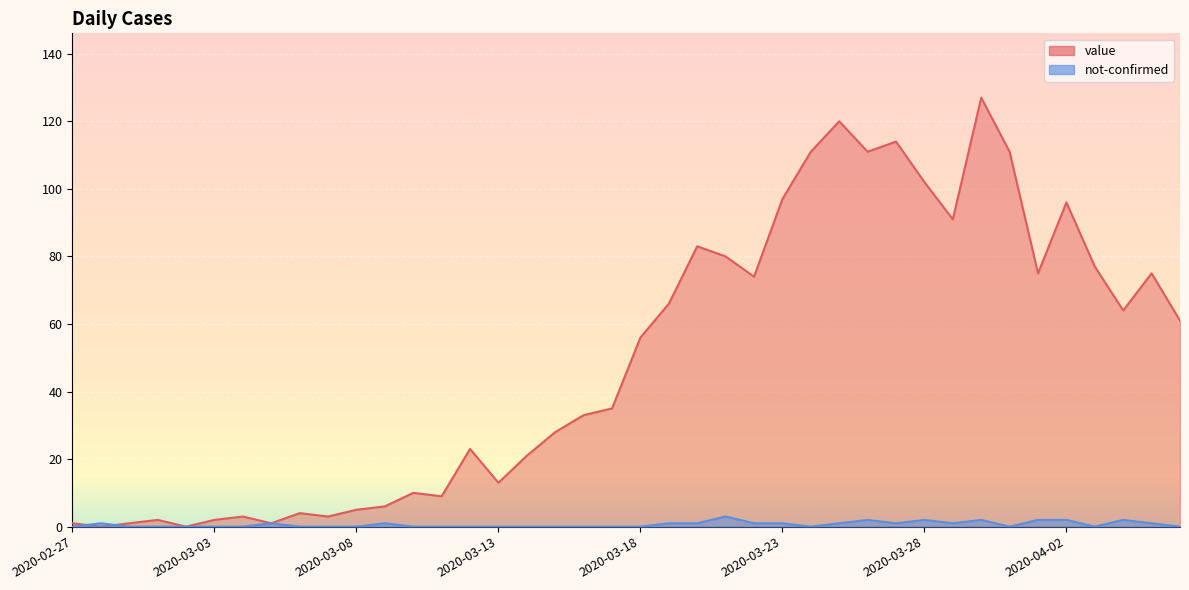

Reading left to right, what are all the values shown in this chart?

value: 2020-02-27=1	2020-02-28=0	2020-02-29=1	2020-03-01=2	2020-03-02=0	2020-03-03=2	2020-03-04=3	2020-03-05=1	2020-03-06=4	2020-03-07=3	2020-03-08=5	2020-03-09=6	2020-03-10=10	2020-03-11=9	2020-03-12=23	2020-03-13=13	2020-03-14=21	2020-03-15=28	2020-03-16=33	2020-03-17=35	2020-03-18=56	2020-03-19=66	2020-03-20=83	2020-03-21=80	2020-03-22=74	2020-03-23=97	2020-03-24=111	2020-03-25=120	2020-03-26=111	2020-03-27=114	2020-03-28=102	2020-03-29=91	2020-03-30=127	2020-03-31=111	2020-04-01=75	2020-04-02=96	2020-04-03=77	2020-04-04=64	2020-04-05=75	2020-04-06=61
not-confirmed: 2020-02-27=0	2020-02-28=1	2020-02-29=0	2020-03-01=0	2020-03-02=0	2020-03-03=0	2020-03-04=0	2020-03-05=1	2020-03-06=0	2020-03-07=0	2020-03-08=0	2020-03-09=1	2020-03-10=0	2020-03-11=0	2020-03-12=0	2020-03-13=0	2020-03-14=0	2020-03-15=0	2020-03-16=0	2020-03-17=0	2020-03-18=0	2020-03-19=1	2020-03-20=1	2020-03-21=3	2020-03-22=1	2020-03-23=1	2020-03-24=0	2020-03-25=1	2020-03-26=2	2020-03-27=1	2020-03-28=2	2020-03-29=1	2020-03-30=2	2020-03-31=0	2020-04-01=2	2020-04-02=2	2020-04-03=0	2020-04-04=2	2020-04-05=1	2020-04-06=0